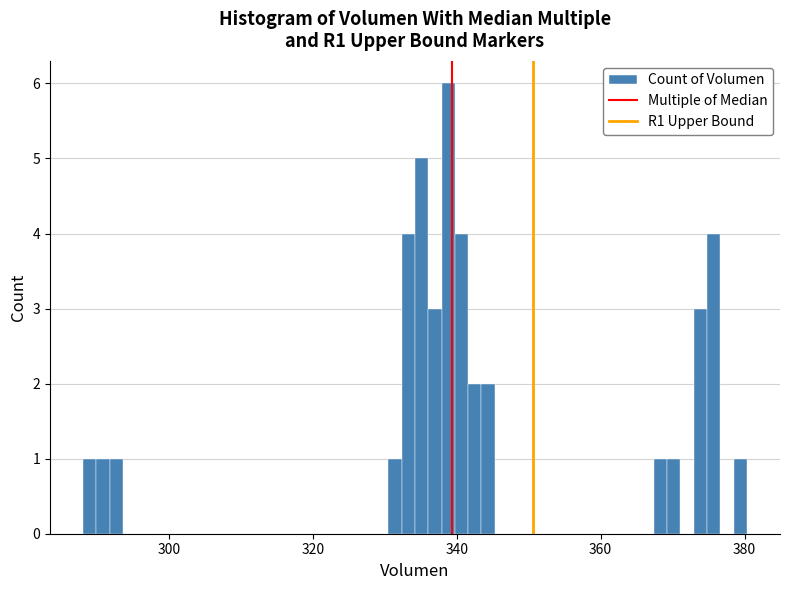

Read against the x-axis, roughly where is the centre of the tallest bar?

338